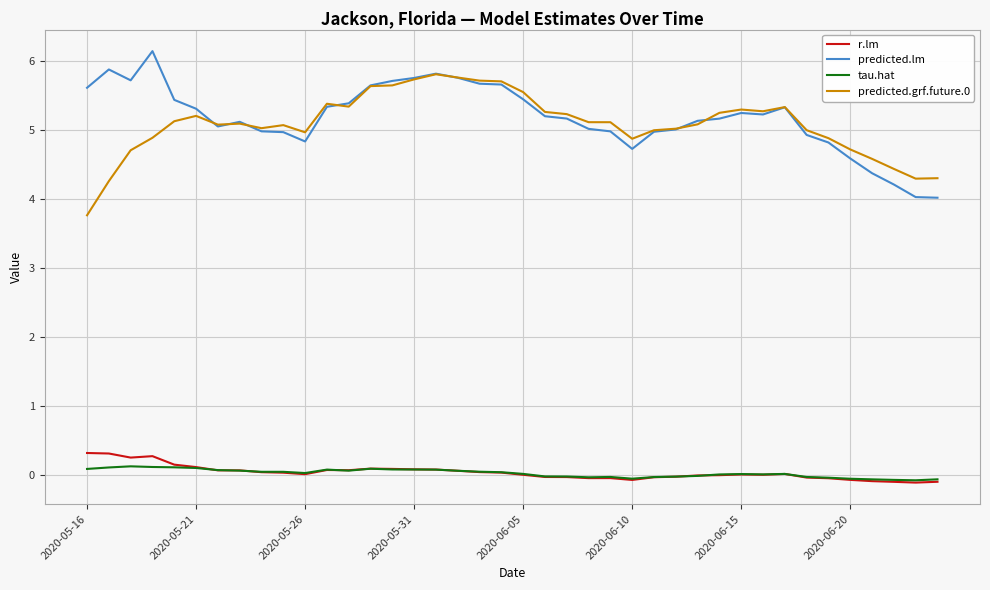

True or false: predicted.lm and r.lm cross at least once.

False